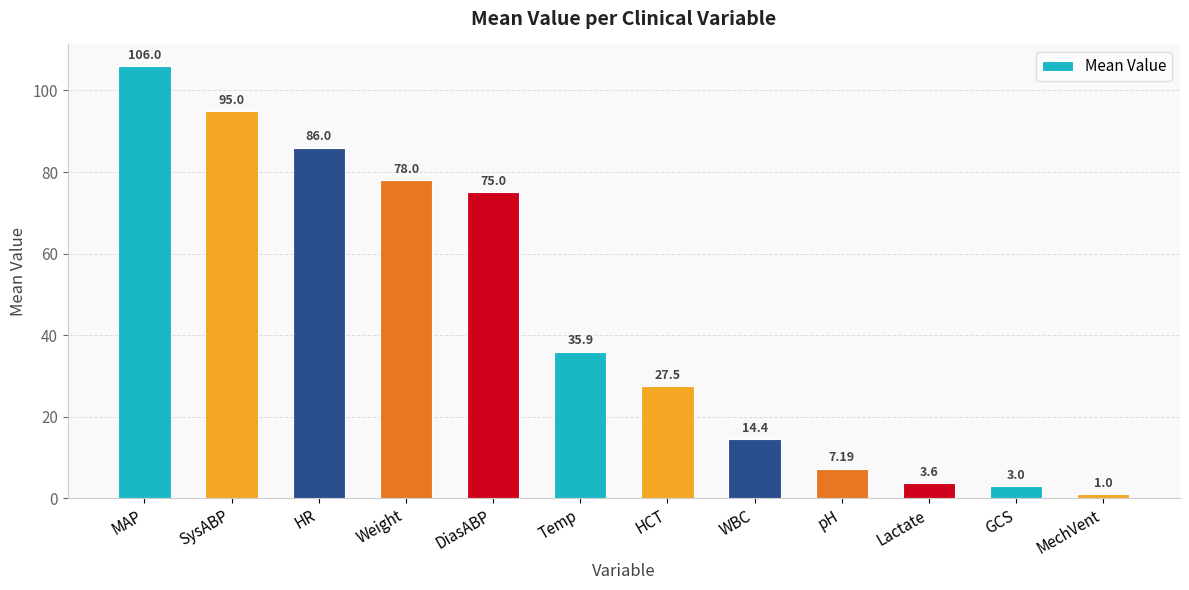

What is the label of the 6th bar from the left?

Temp